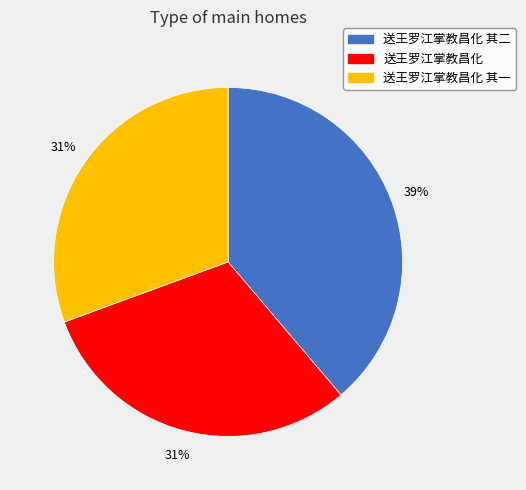

Count the number of slices in the pie.

3